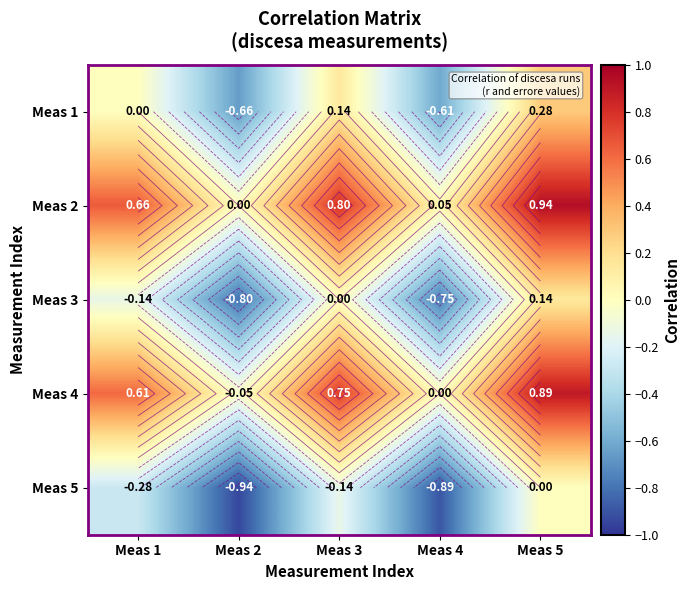

Which series has the widest spread of values?

Meas 1